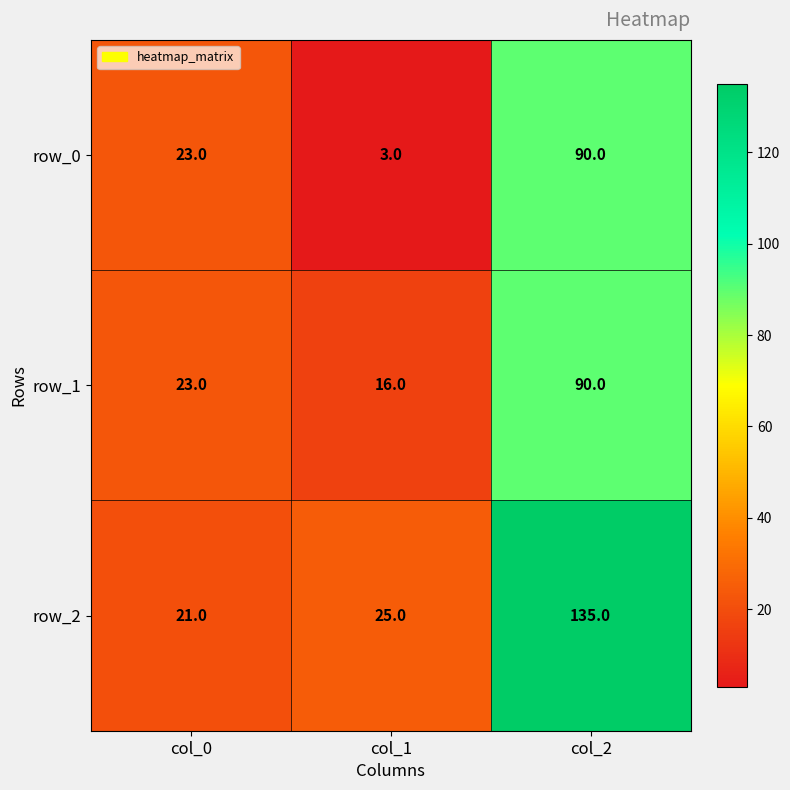

At how many categories does at least one series exceed 73?

1